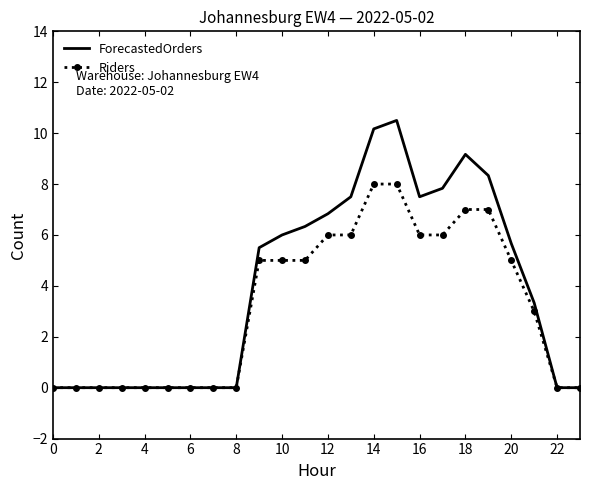

What is the difference between the maximum and minimum values in the Riders series?

8.0